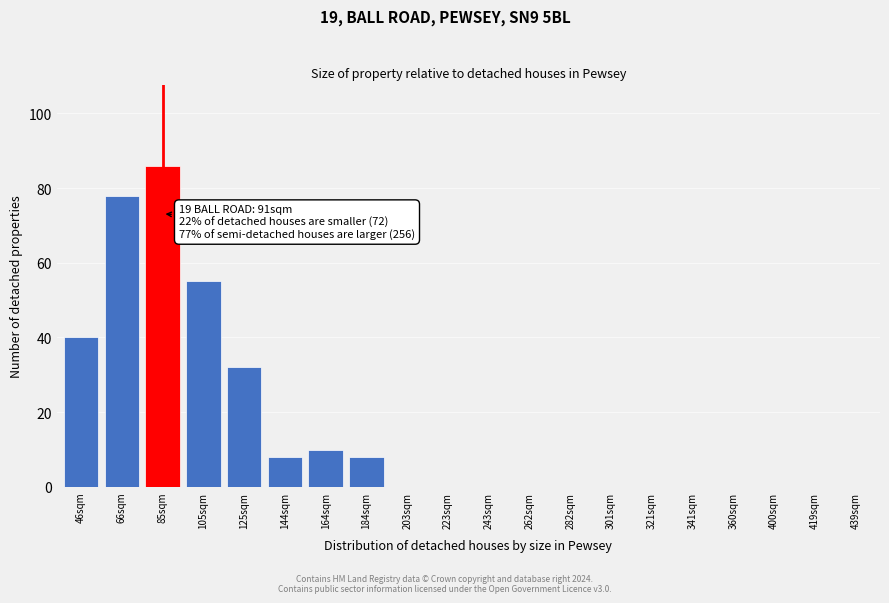

Reading left to right, extract all data points from this chart.

46sqm=40	66sqm=78	85sqm=86	105sqm=55	125sqm=32	144sqm=8	164sqm=10	184sqm=8	203sqm=0	223sqm=0	243sqm=0	262sqm=0	282sqm=0	301sqm=0	321sqm=0	341sqm=0	360sqm=0	400sqm=0	419sqm=0	439sqm=0